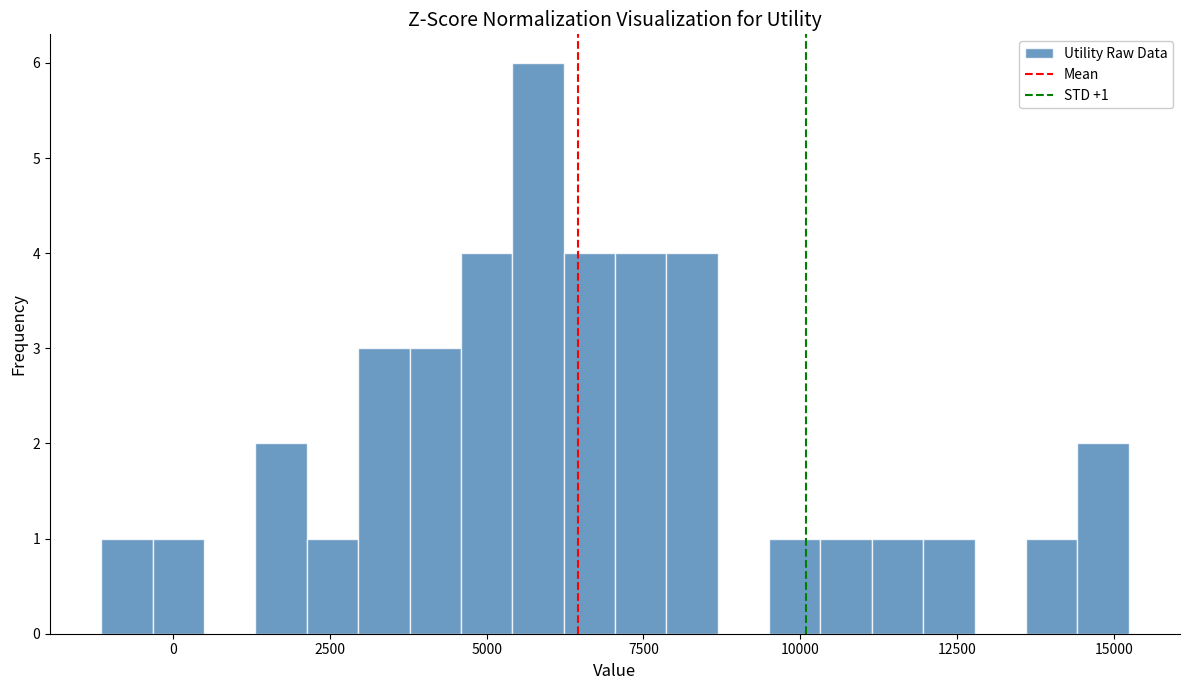

Around what value on the x-axis is the tallest bar? Give the approximate position of its centre, as read against the axis.

6000